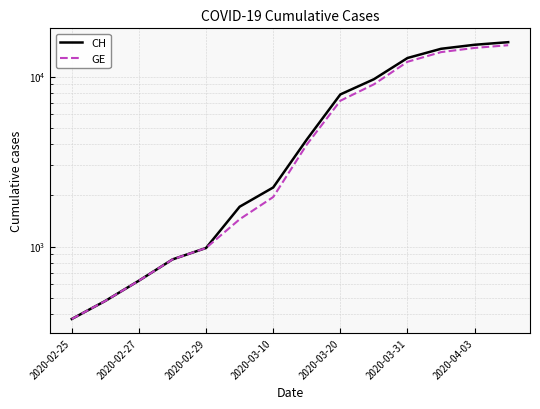

What is the spread (max minus min) of values at 7?

281